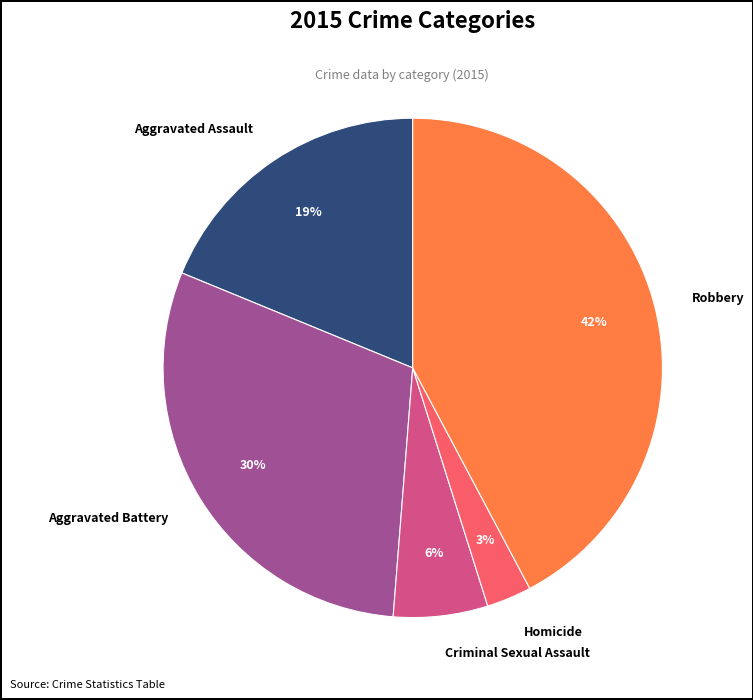

Do Robbery and Aggravated Battery together represent more than half of the pie?

Yes